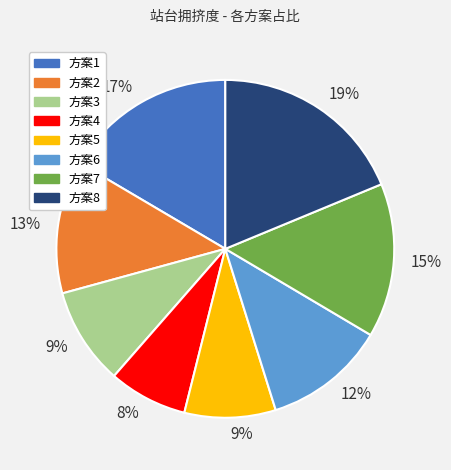

Between 方案2 and 方案4, which is larger?

方案2